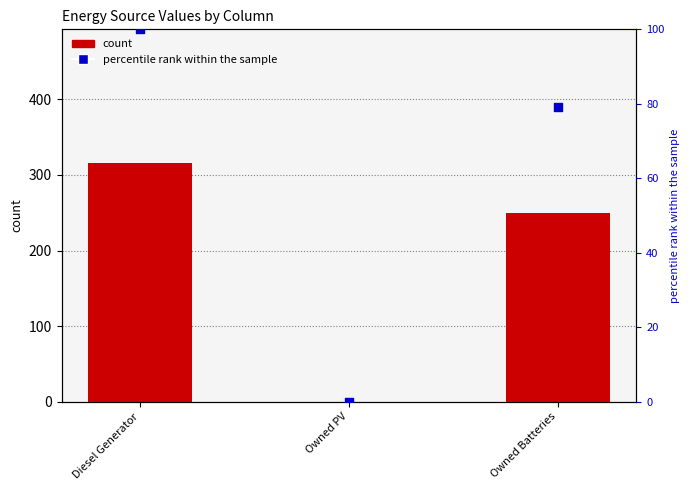

Which series reaches the minimum Y coordinate?

count